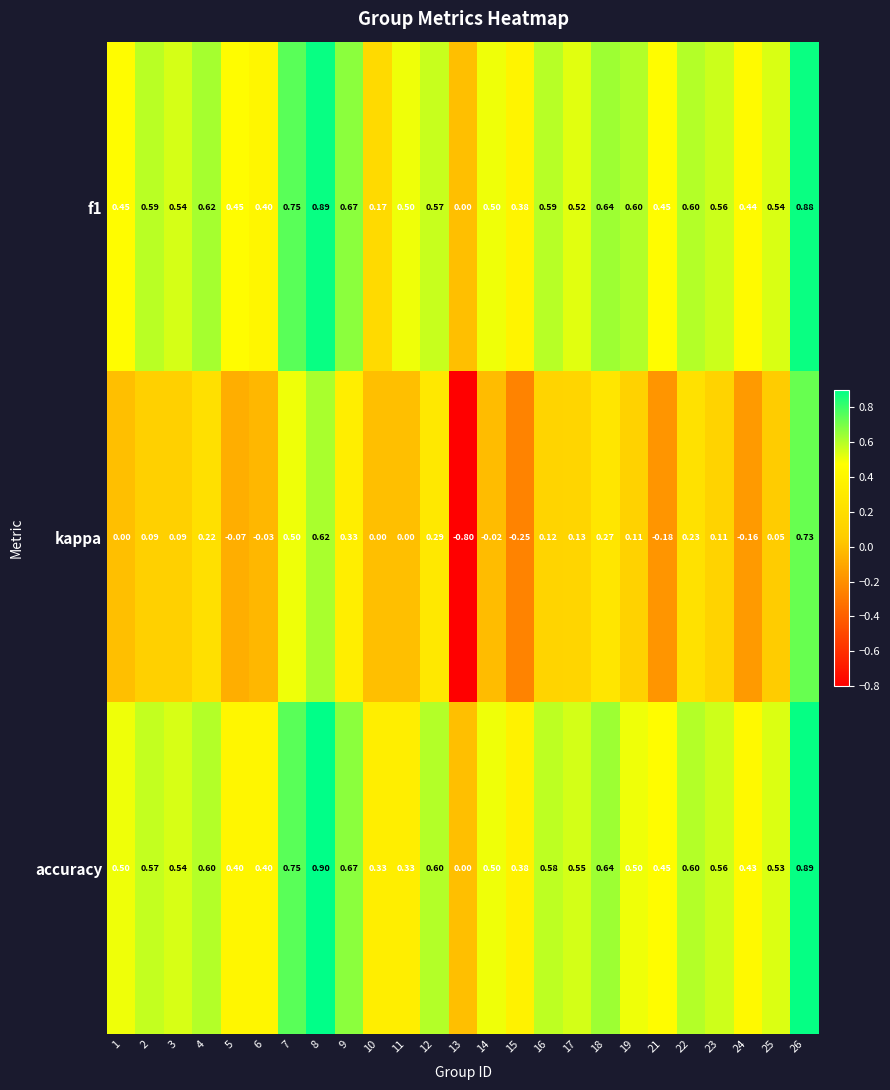

Which series has the largest total across all categories?

f1